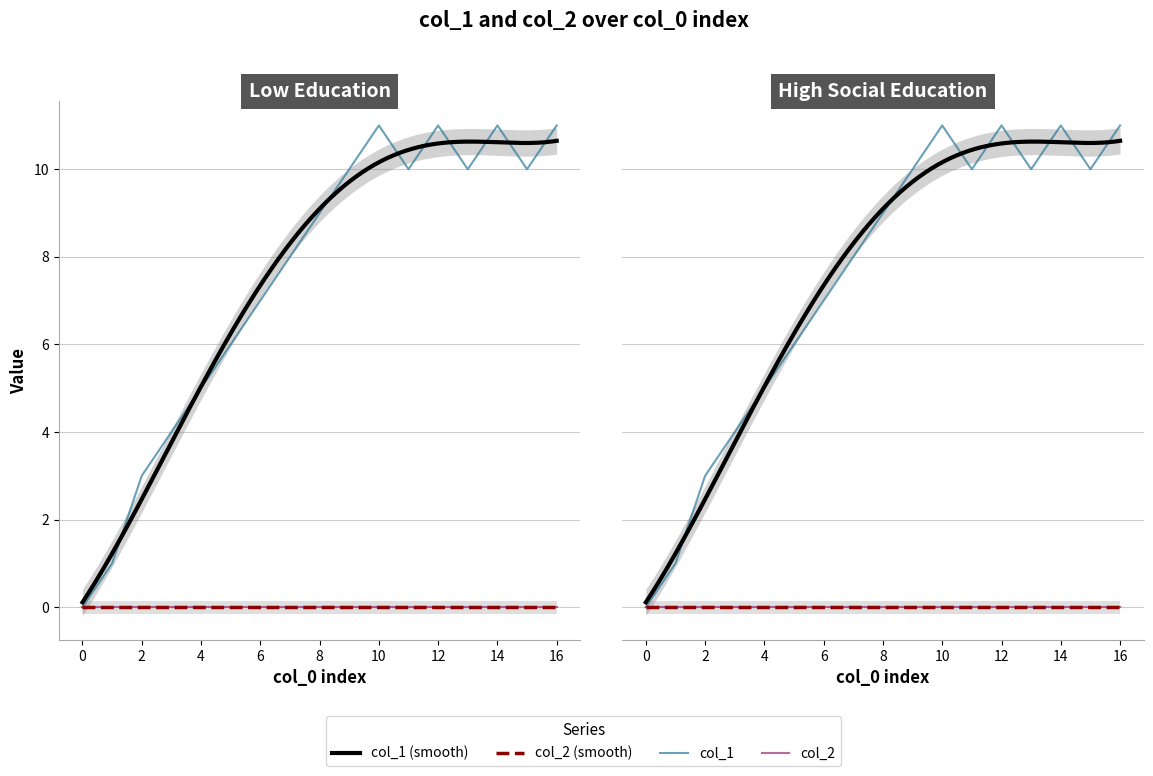

What is the difference between the second highest and minimum values?

11